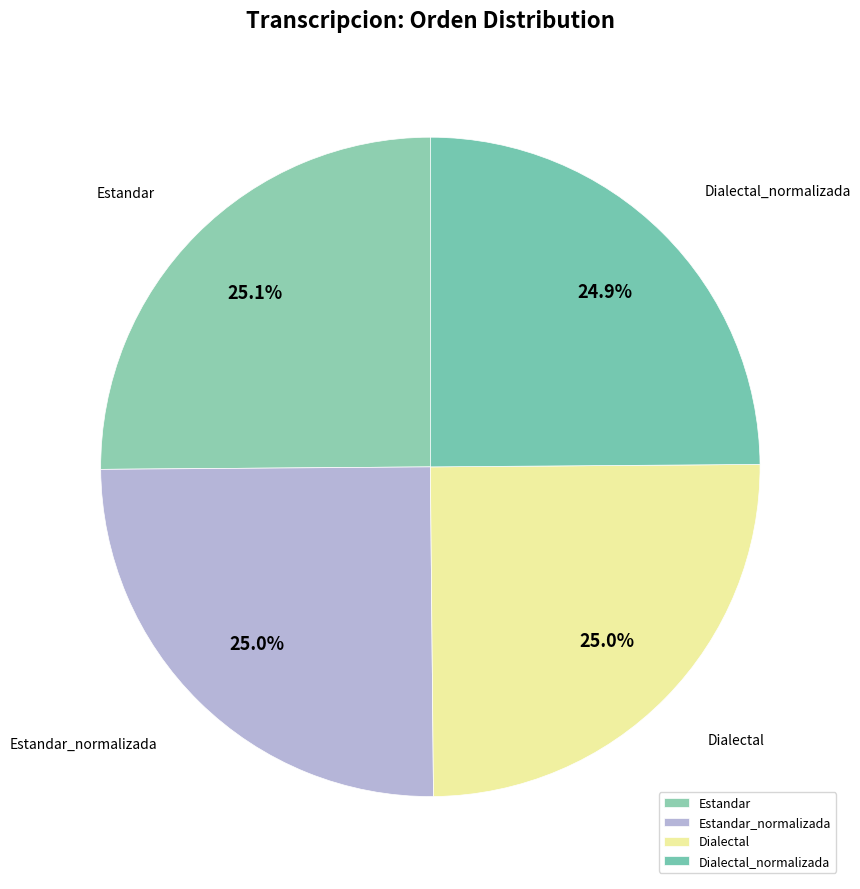

How much of the chart is everything except Estandar?

74.9%